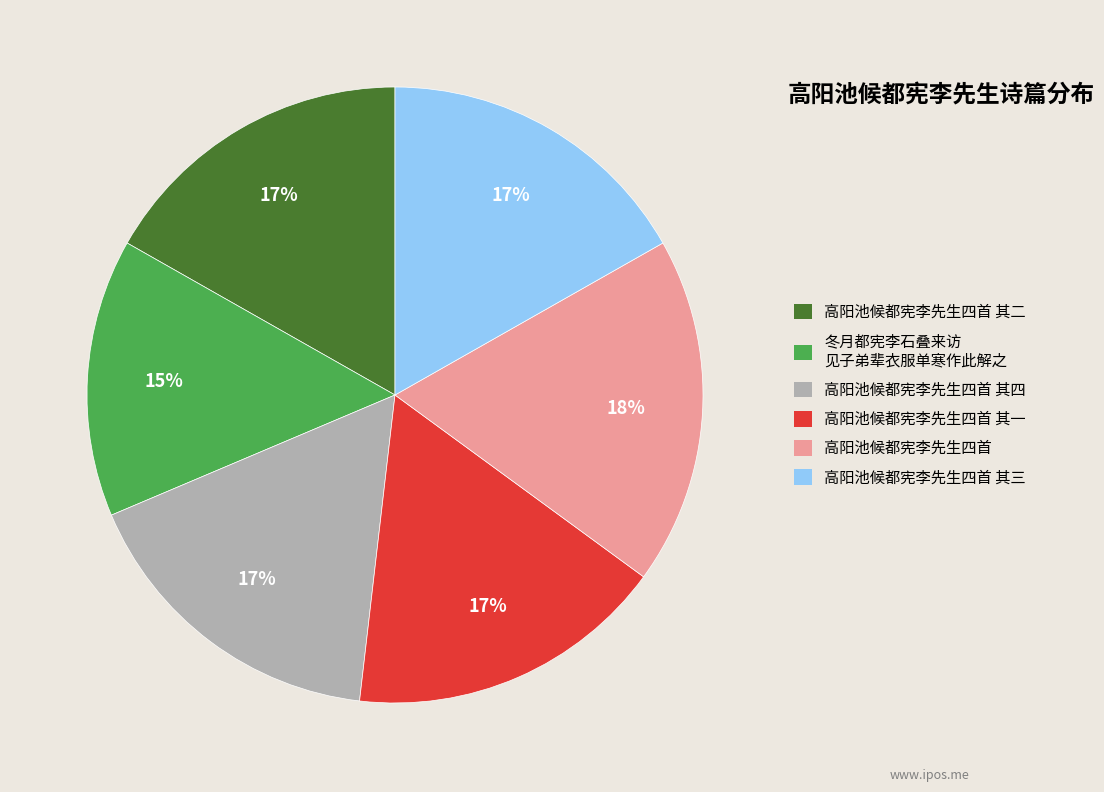

Which slice is the smallest?

冬月都宪李石叠来访 见子弟辈衣服单寒作此解之